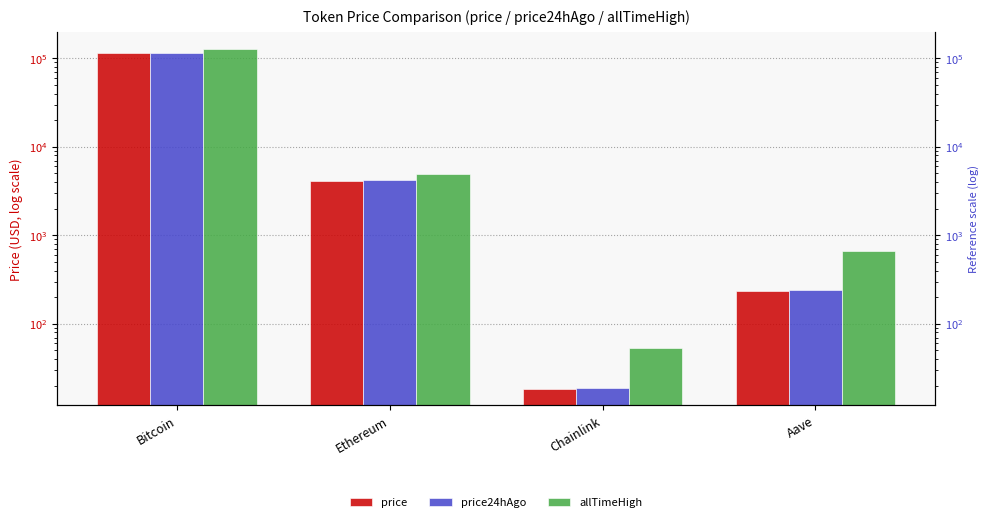

What is the value of the price bar at the 4th from the left?

236.5